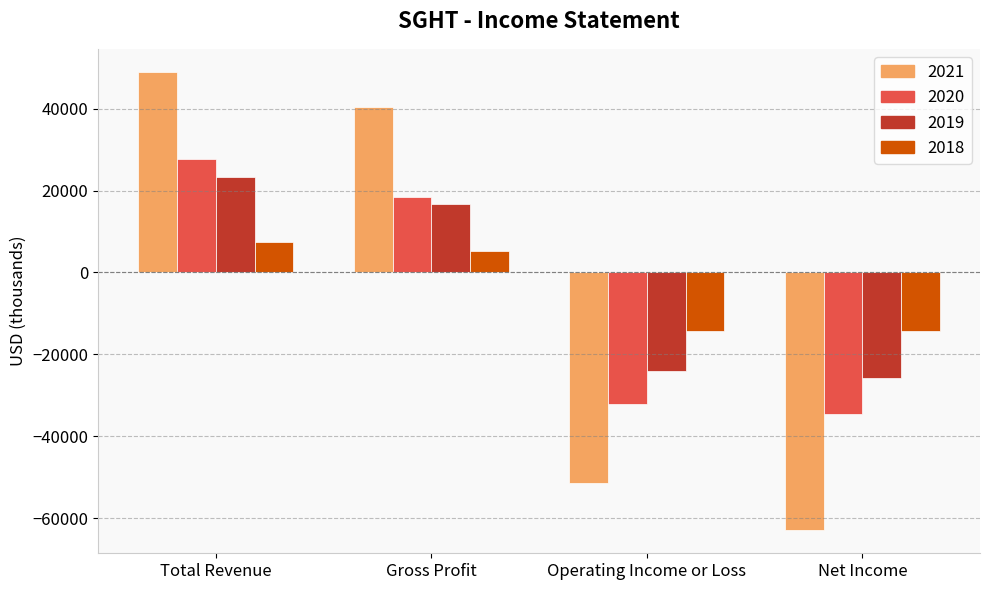

What is the spread (max minus min) of values at Operating Income or Loss?

37200